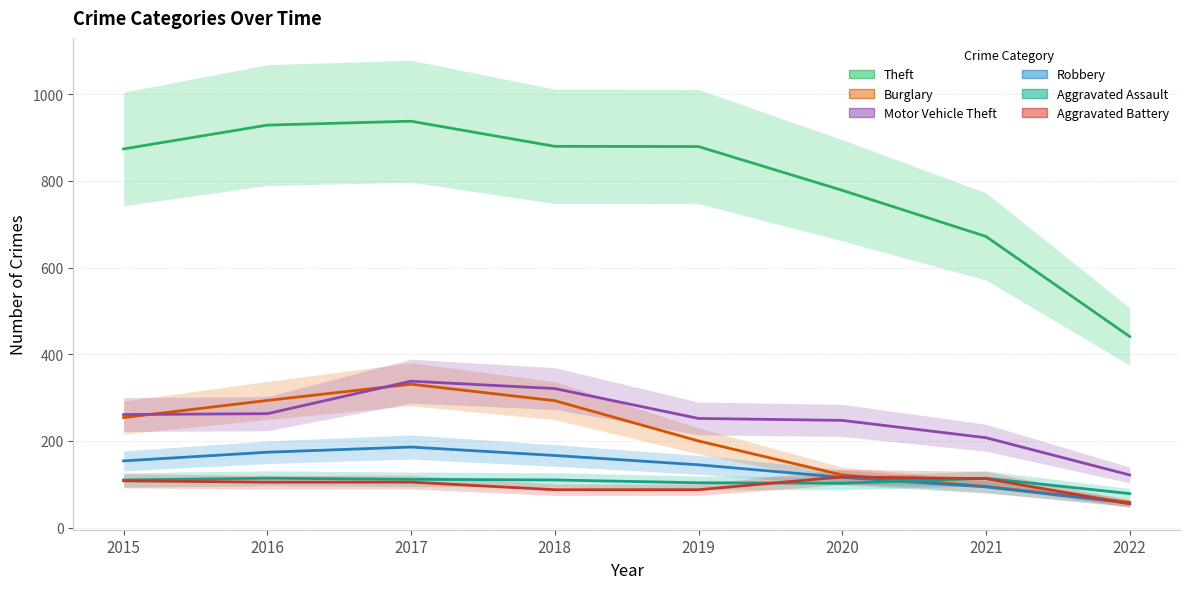

Does the chart have visible grid lines?

Yes